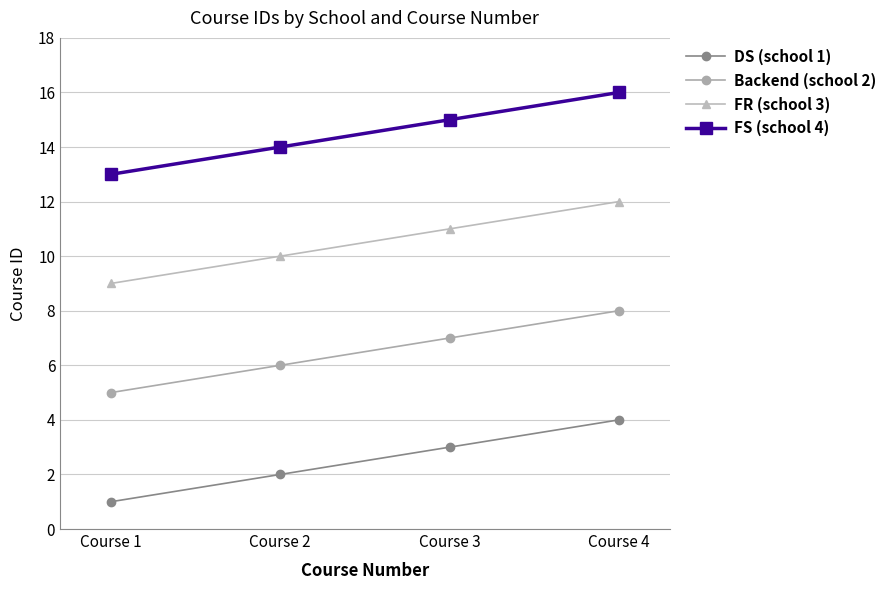

Is this an area chart (filled region under the line)?

No